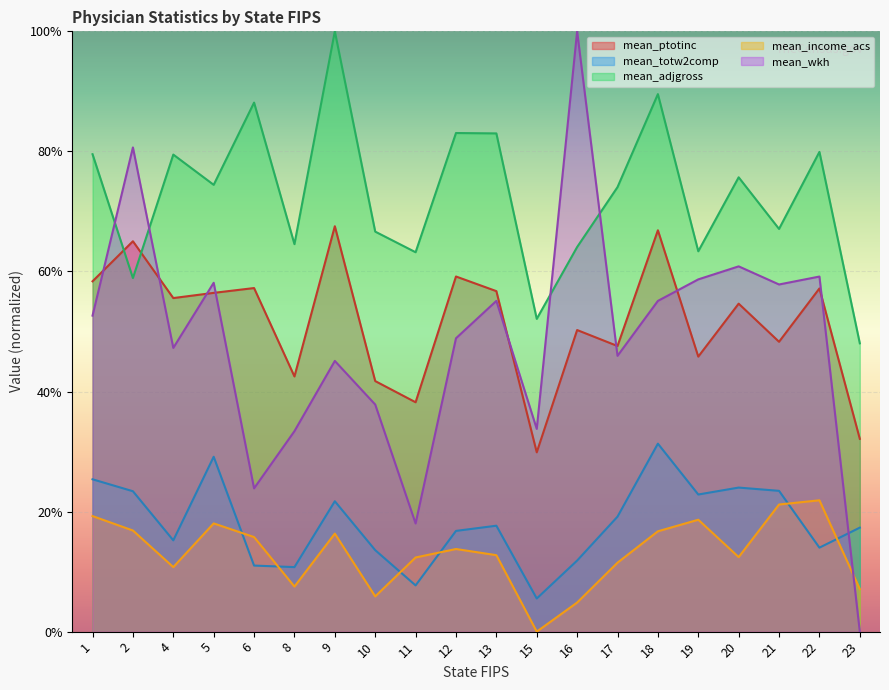

Is the value of mean_wkh at 5 greater than the value of mean_totw2comp at 2?

Yes